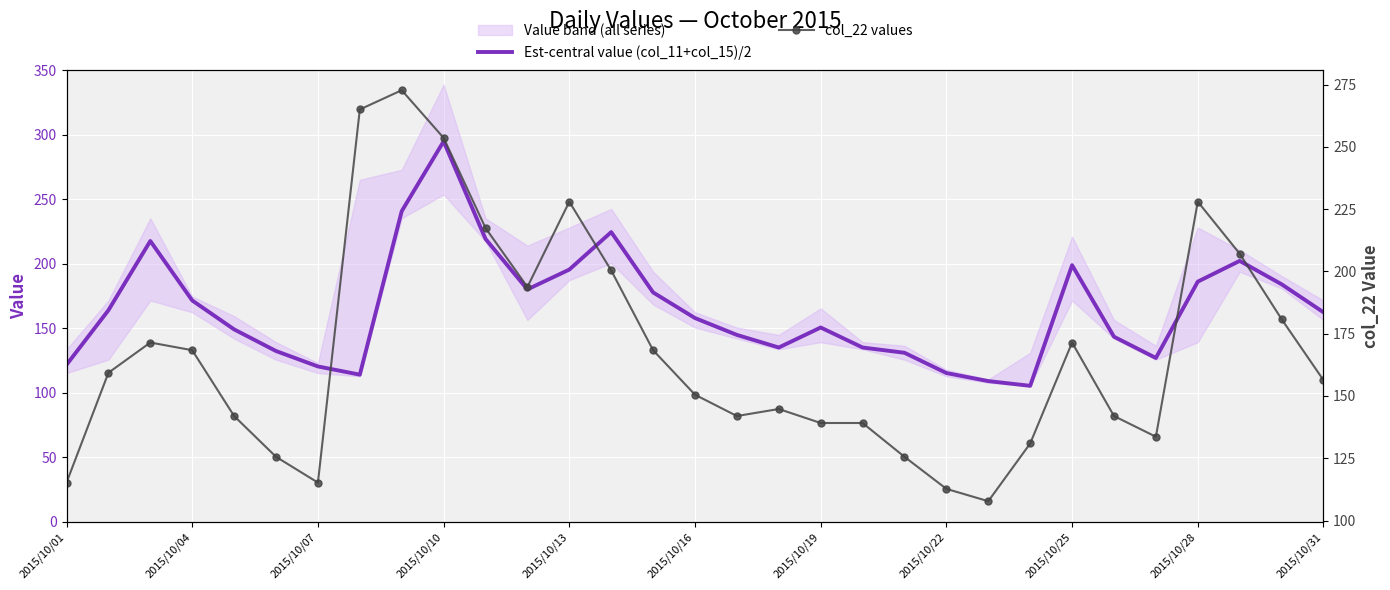

What is the minimum value for Est-central value (col_11+col_15)/2?

105.3